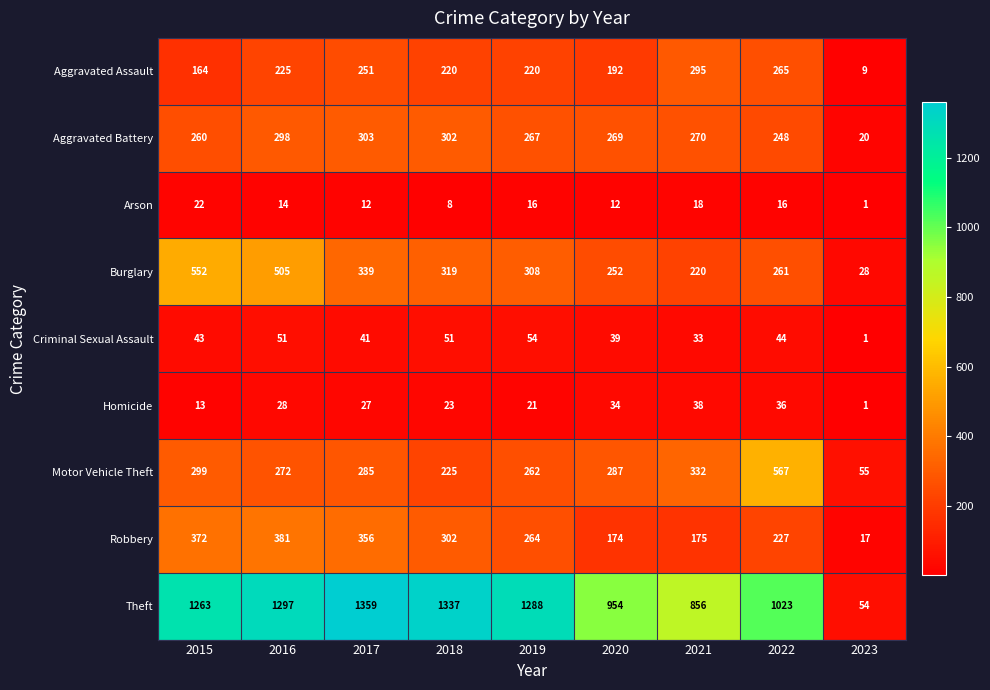

What is the average value of the Robbery series?

252